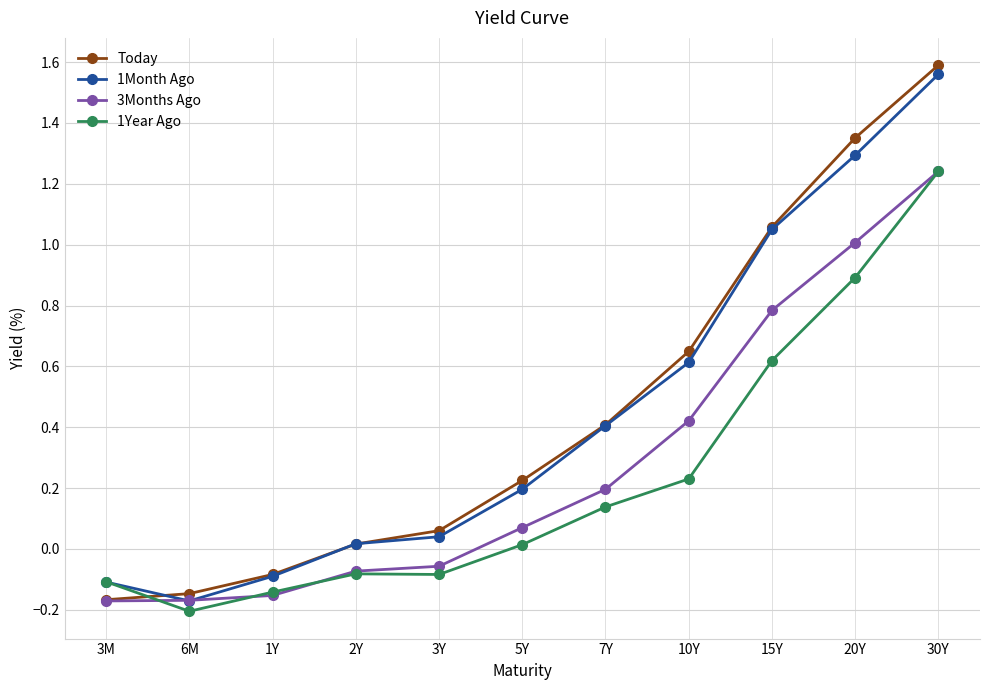

How many lines are shown in the chart?

4